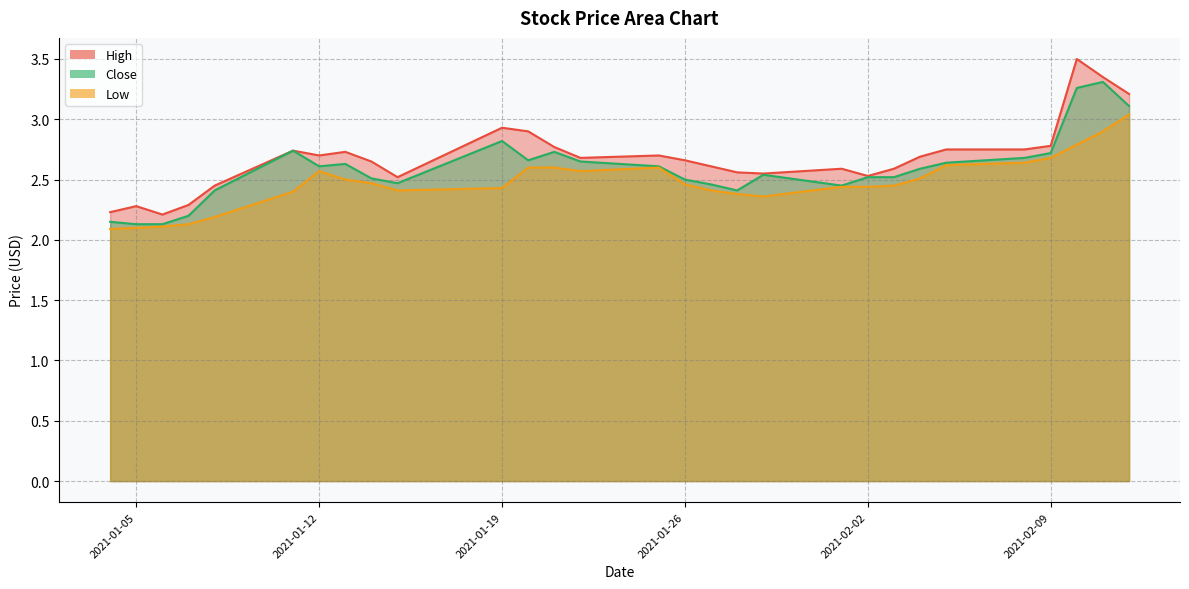

Is it true that Low equals 3.1 at 2021-01-05?

False